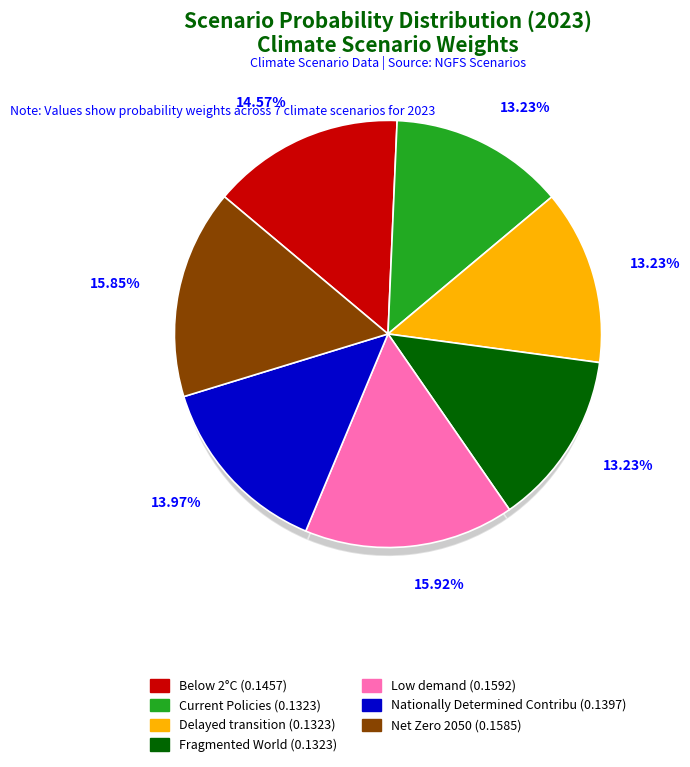

Is it true that Current Policies is 13% of the pie?

True